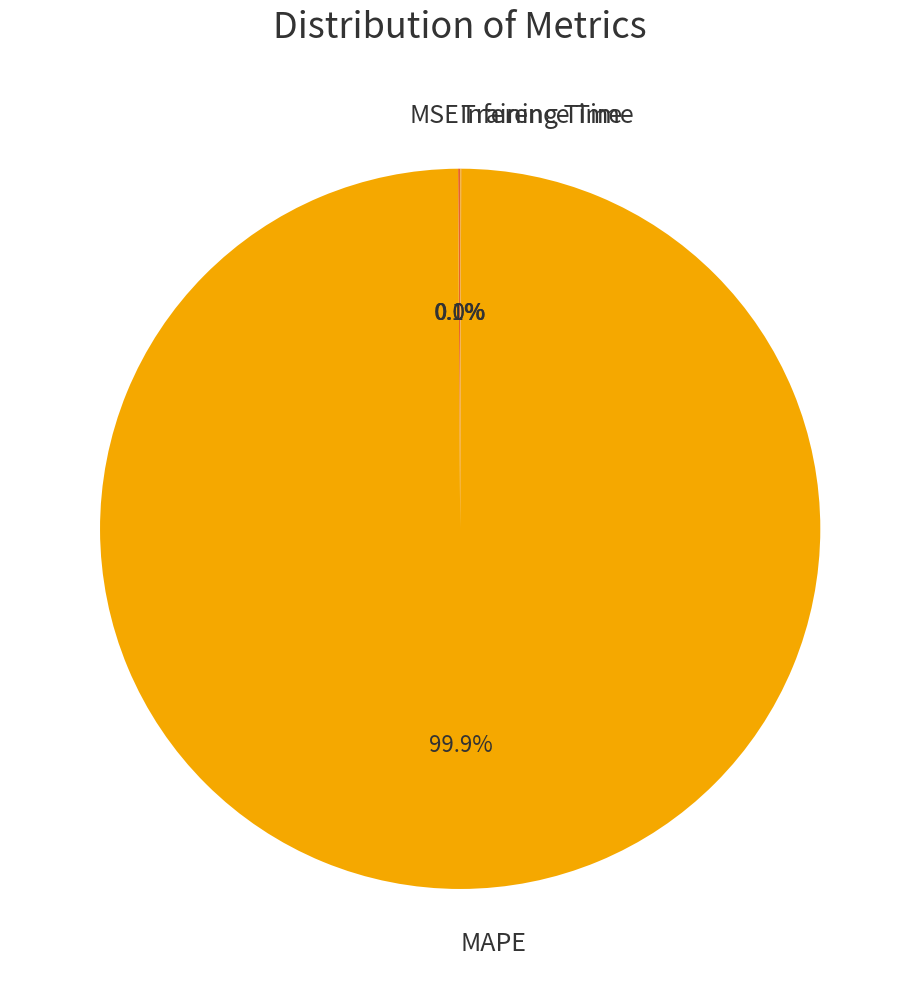

To the nearest percent, what is the average slice percentage?

25%